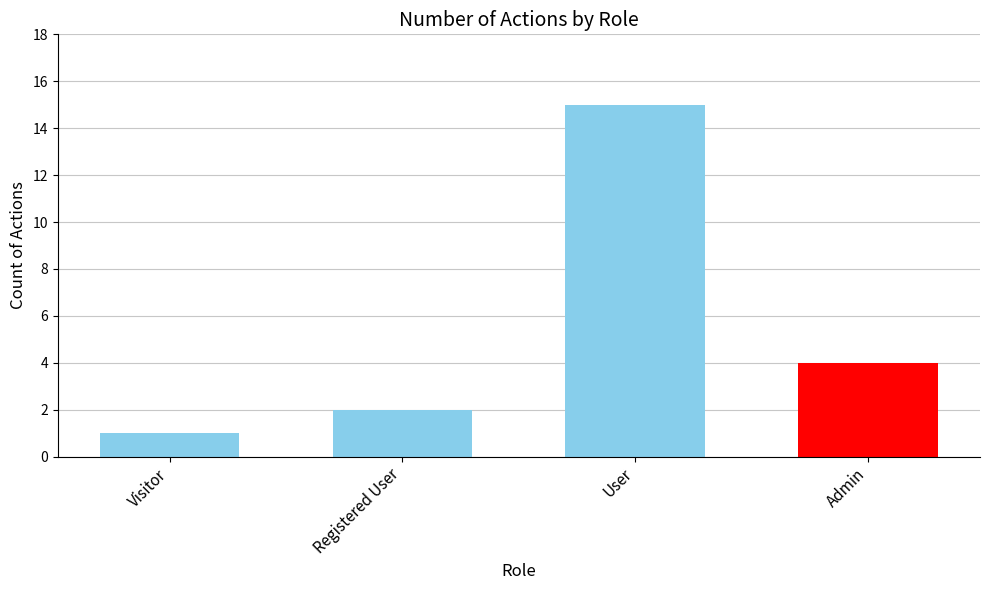

Reading right to left, extract all data points from this chart.

4	15	2	1